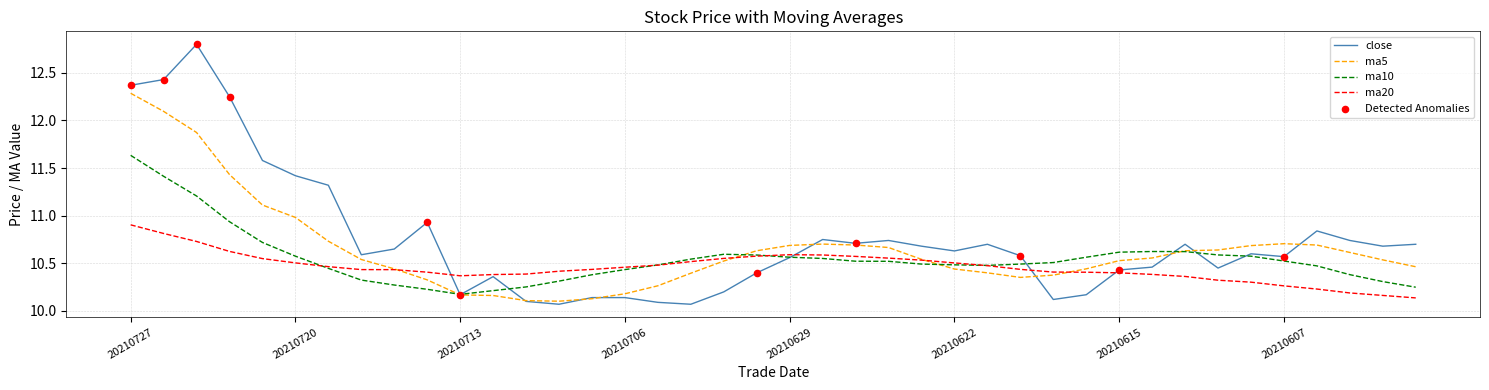

Which series has the widest spread of values?

close